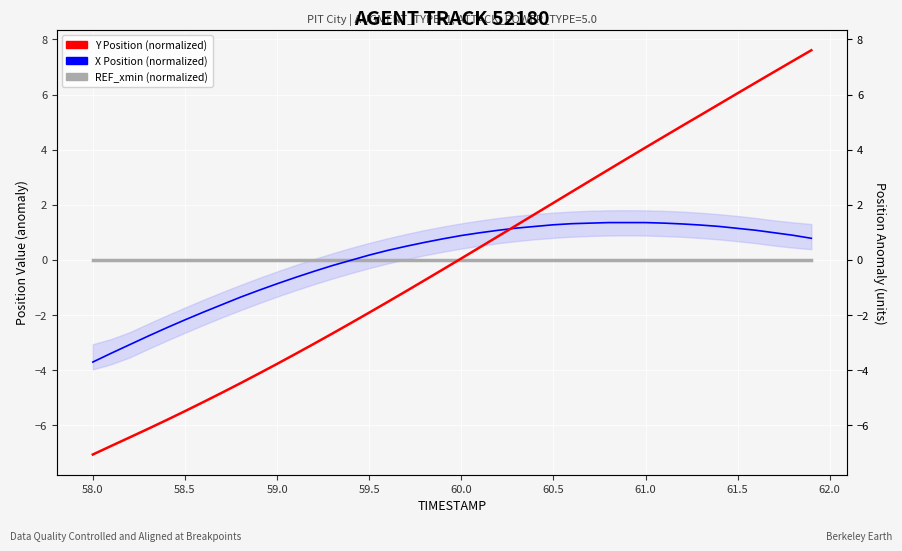

What is the total value across all series at 60.5?

3.3